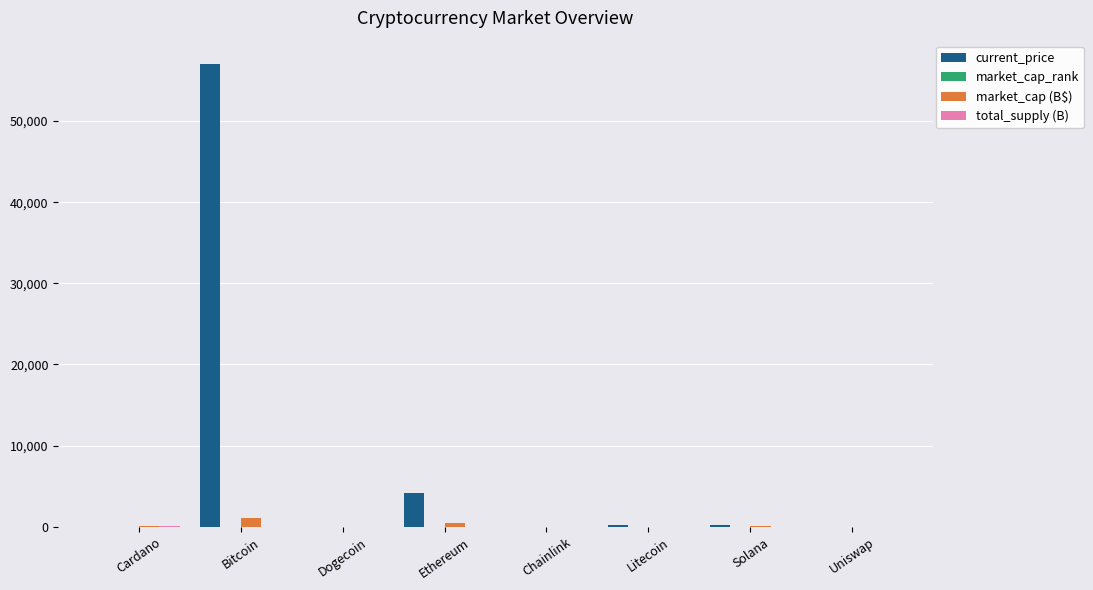

At which category is the sum across all series the highest?

Bitcoin